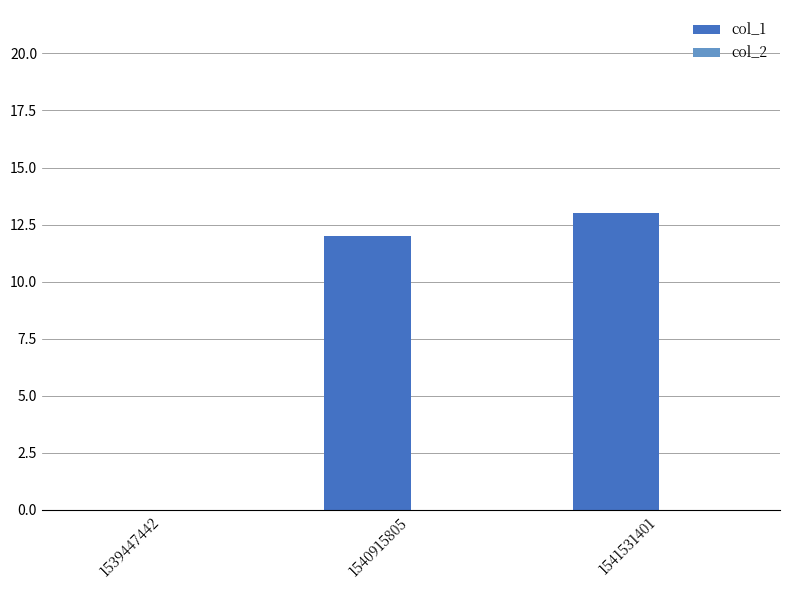

Which label corresponds to the largest value in the chart?

1541531401